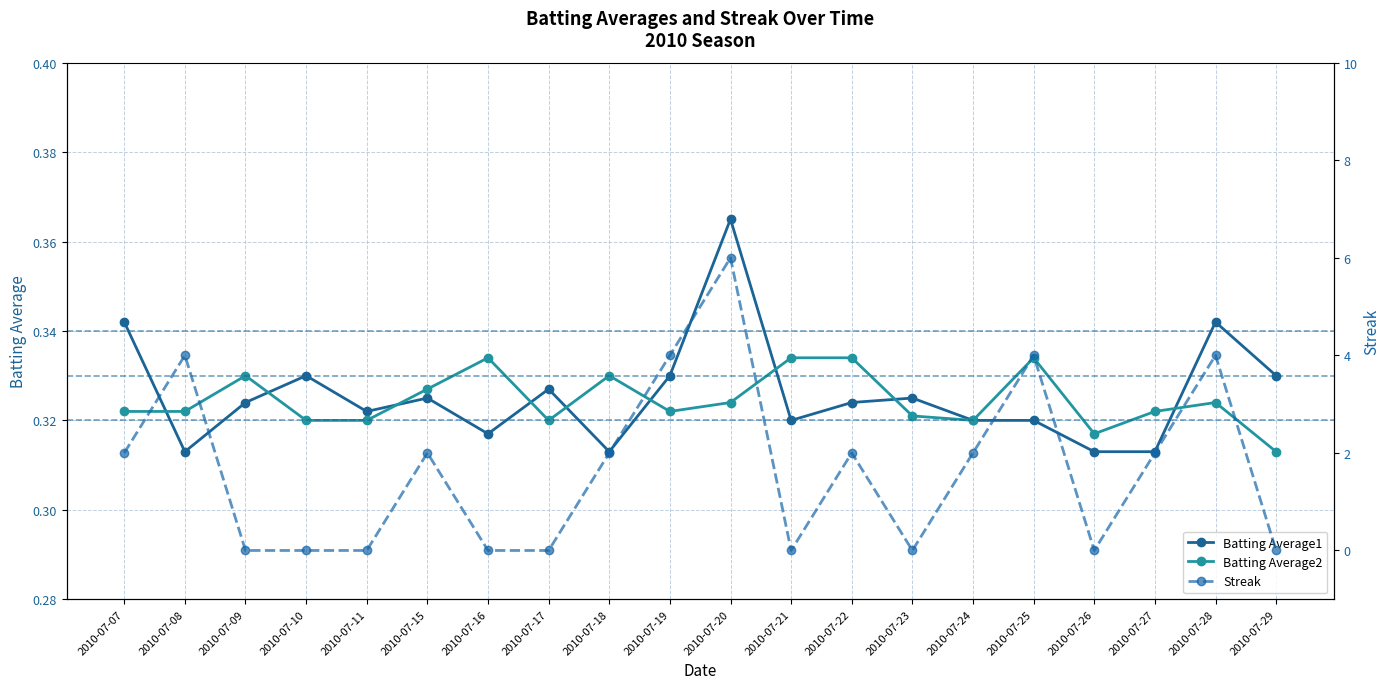

The Batting Average1 series shows 0.3 at 2010-07-23. True or false?

True